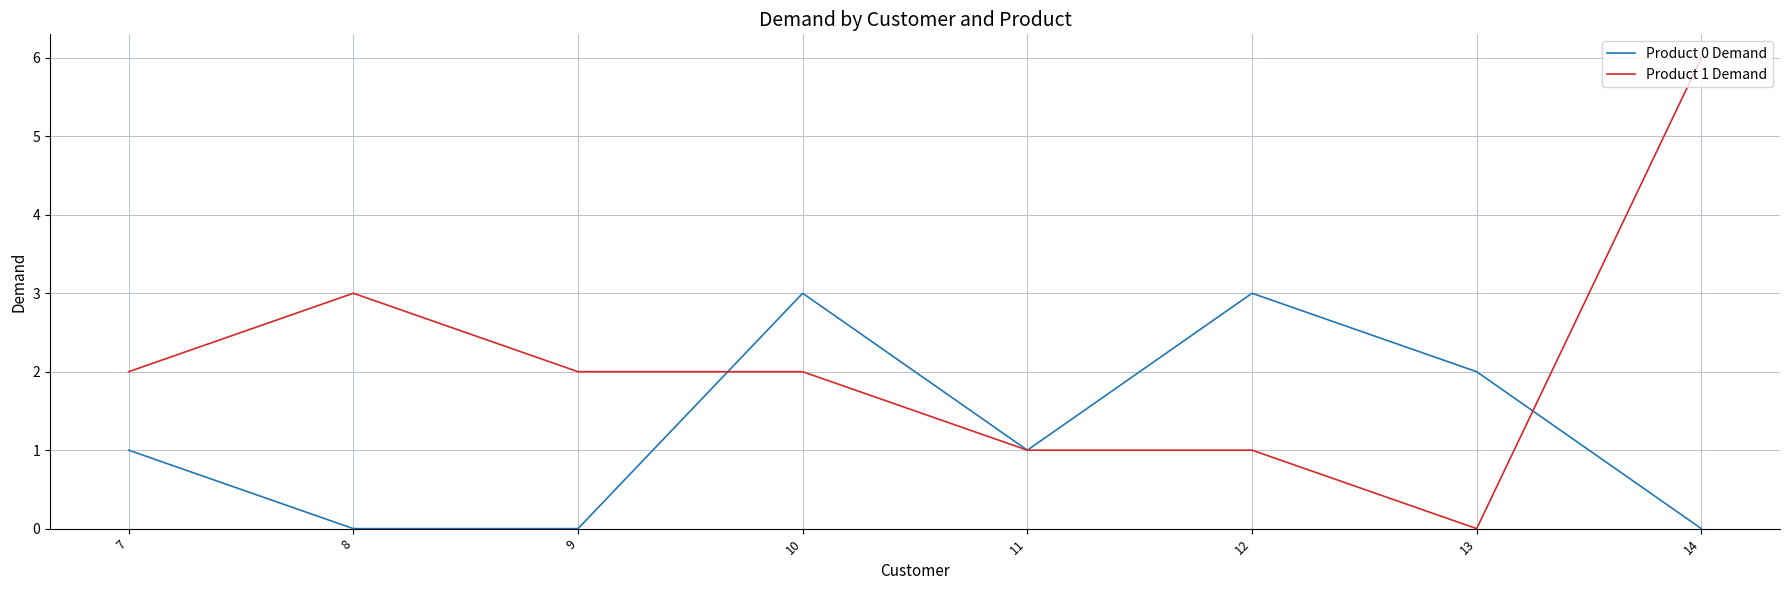

What is the sum of all Product 0 Demand values?

10